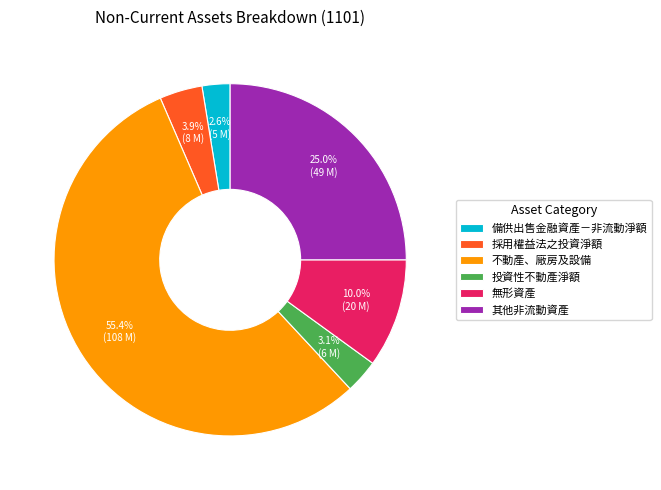

What is the majority slice?

不動產、廠房及設備